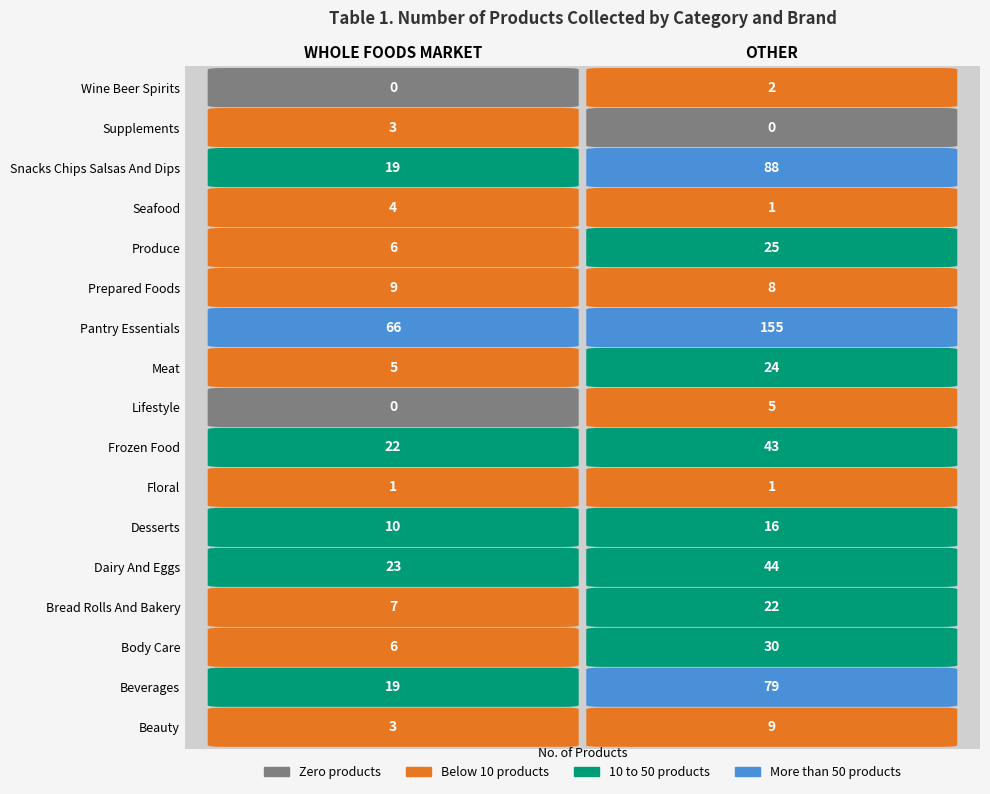

Which has a higher value, 1 or 0?

1